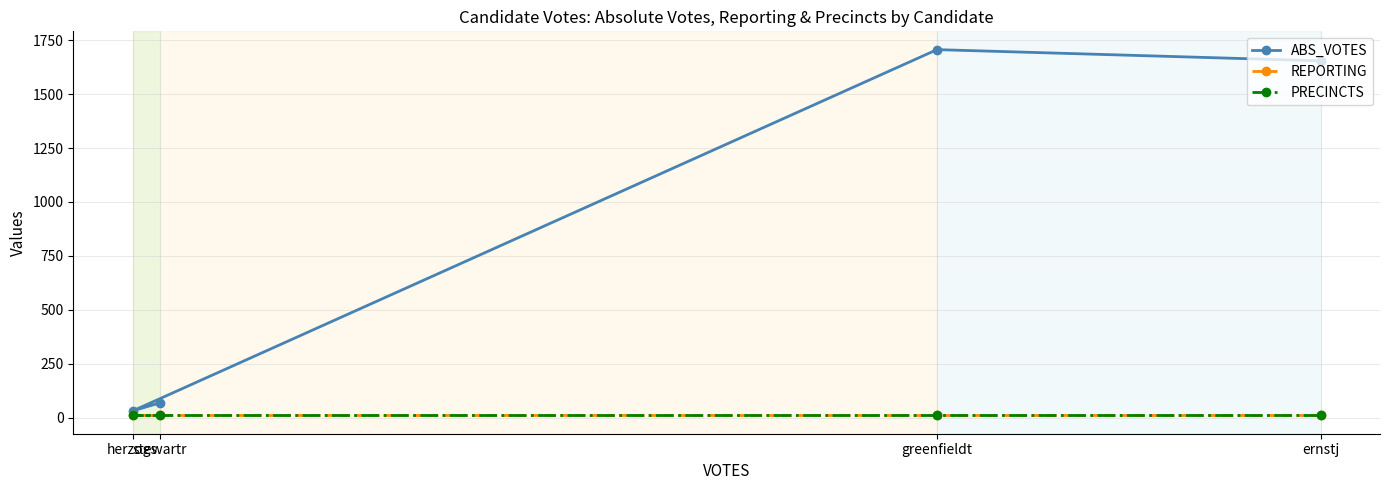

True or false: REPORTING has more than 2 interior local peaks.

False